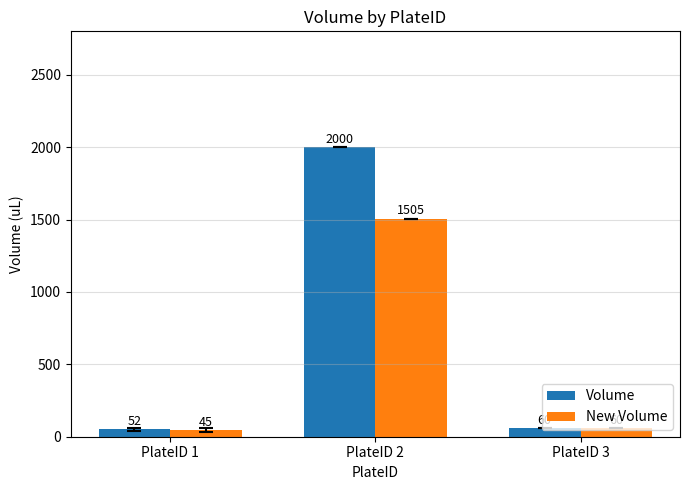

How many values in the Volume series are below 60?

1